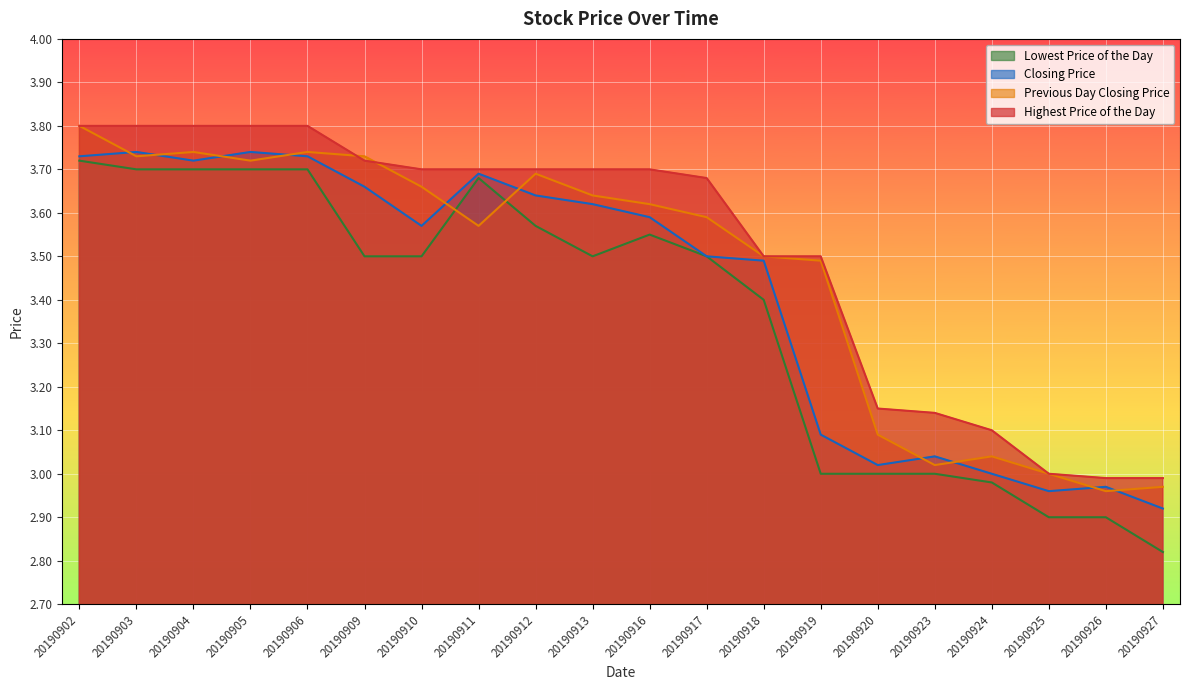

What is the difference between the highest and lowest values at 20190909?

0.2